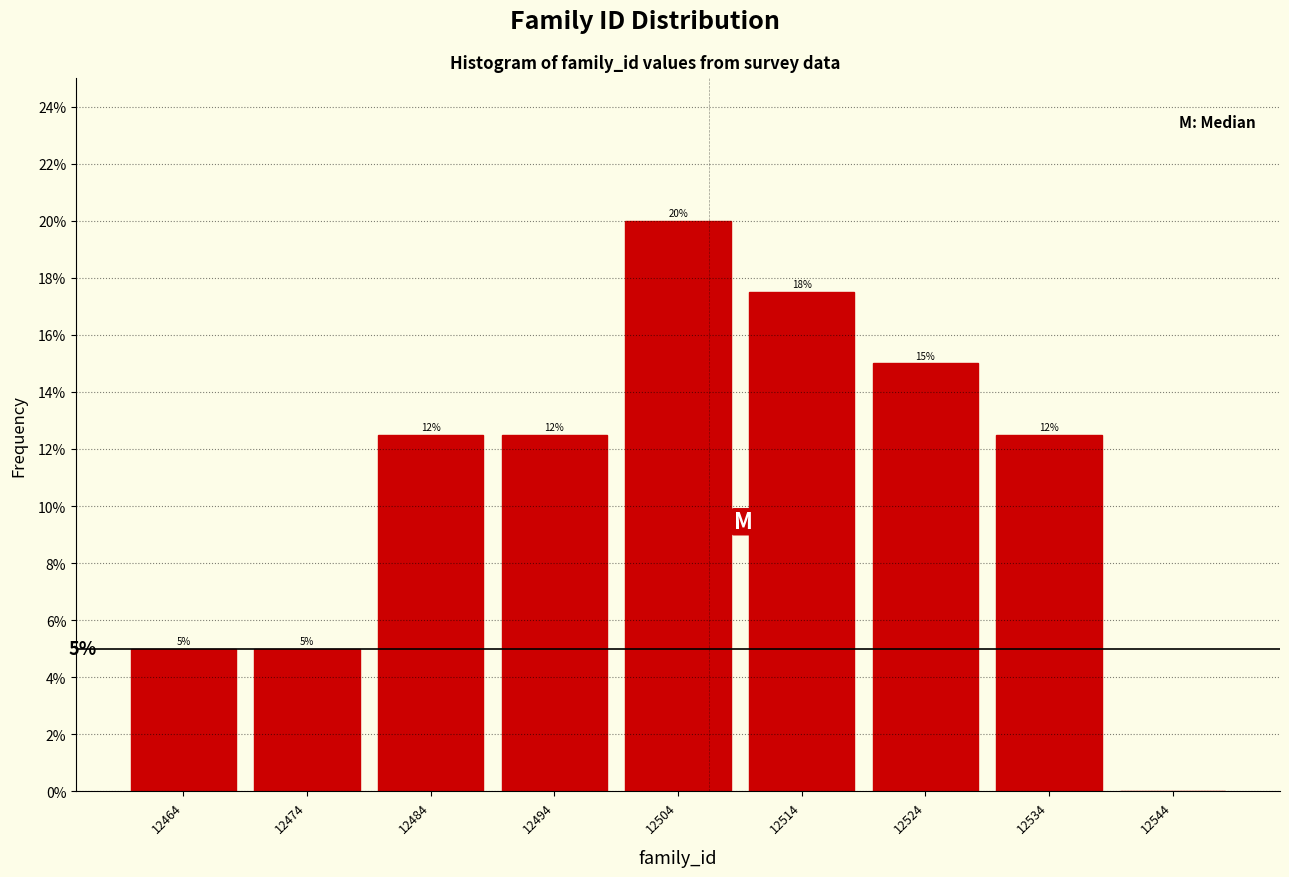

Over which range of the x-axis is the bar tallest?

12499 to 12509